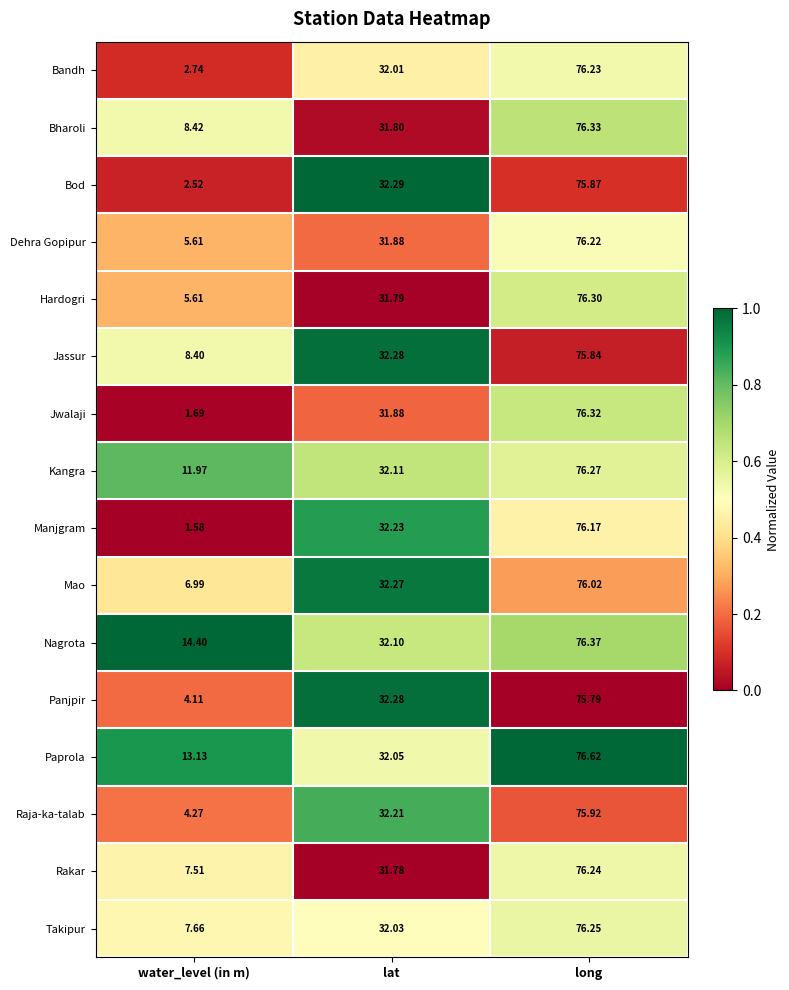

At which label is Bharoli closest to 42?

lat